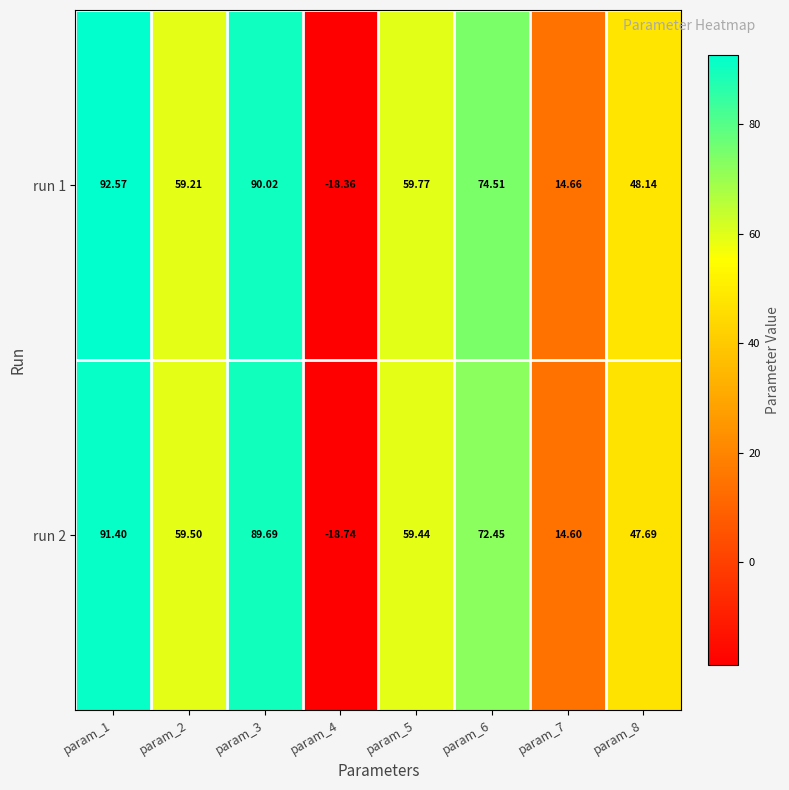

What is the difference between the highest and lowest values at param_1?

1.2